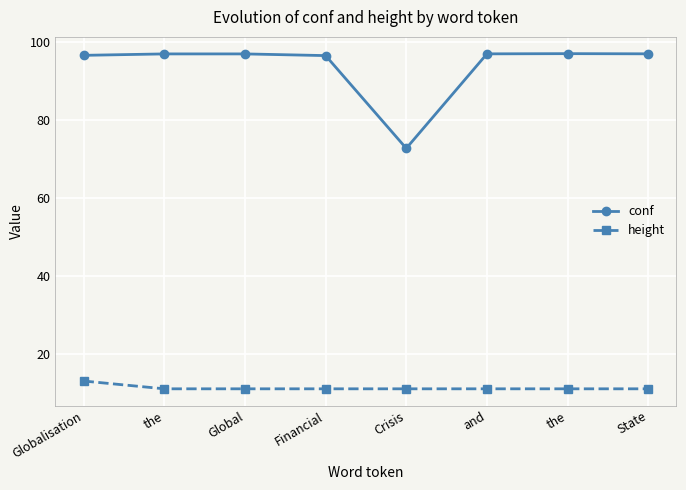

Does the chart have visible grid lines?

Yes